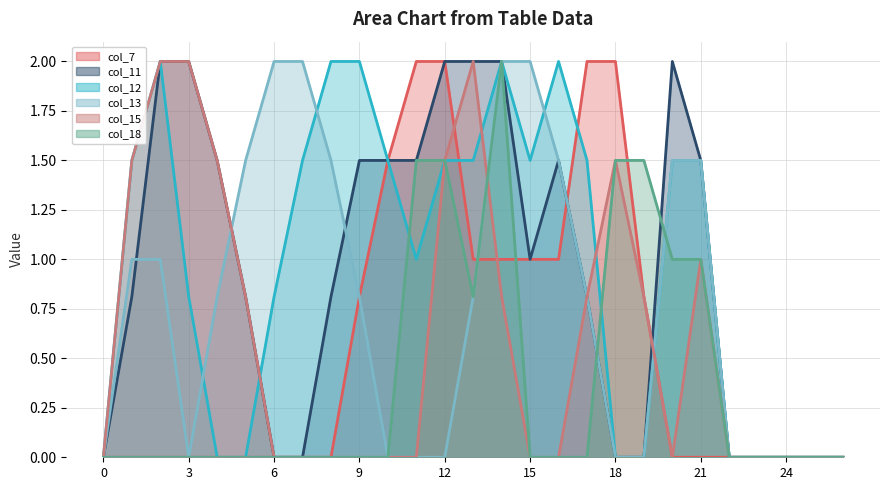

Reading left to right, what are all the values shown in this chart?

col_7 line: 0.0	0.0	0.0	0.0	0.0	0.0	0.0	0.0	0.0	0.8	1.5	2.0	2.0	1.0	1.0	1.0	1.0	2.0	2.0	0.8	0.0	0.0	0.0	0.0	0.0	0.0	0.0
col_11 line: 0.0	0.8	2.0	2.0	1.5	0.8	0.0	0.0	0.8	1.5	1.5	1.5	2.0	2.0	2.0	1.0	1.5	0.8	0.0	0.0	2.0	1.5	0.0	0.0	0.0	0.0	0.0
col_12 line: 0.0	1.5	2.0	0.8	0.0	0.0	0.8	1.5	2.0	2.0	1.5	1.0	1.5	1.5	2.0	1.5	2.0	1.5	0.0	0.0	1.5	1.5	0.0	0.0	0.0	0.0	0.0
col_13 line: 0.0	1.0	1.0	0.0	0.8	1.5	2.0	2.0	1.5	0.8	0.0	0.0	0.0	0.8	2.0	2.0	1.5	0.8	0.0	0.0	1.5	1.5	0.0	0.0	0.0	0.0	0.0
col_15 line: 0.0	1.5	2.0	2.0	1.5	0.8	0.0	0.0	0.0	0.0	0.0	0.0	1.5	2.0	0.8	0.0	0.0	0.8	1.5	0.8	0.0	1.0	0.0	0.0	0.0	0.0	0.0
col_18 line: 0.0	0.0	0.0	0.0	0.0	0.0	0.0	0.0	0.0	0.0	0.0	1.5	1.5	0.8	2.0	0.0	0.0	0.0	1.5	1.5	1.0	1.0	0.0	0.0	0.0	0.0	0.0